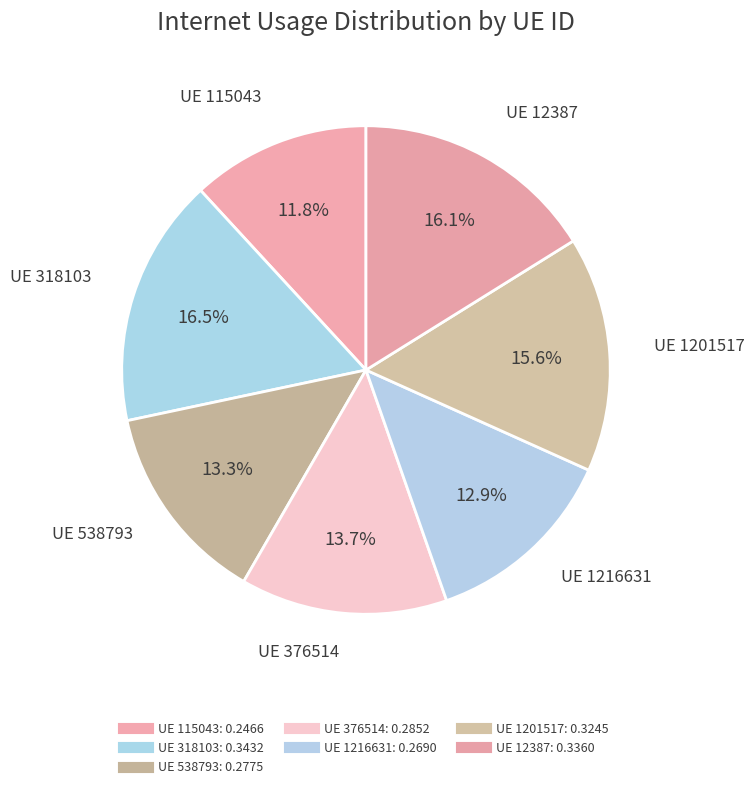

Does any single category account for the majority?

No